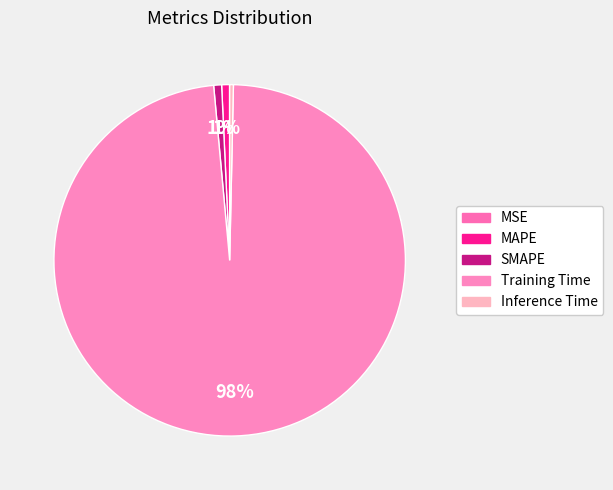

Is it true that Training Time is 99% of the pie?

False